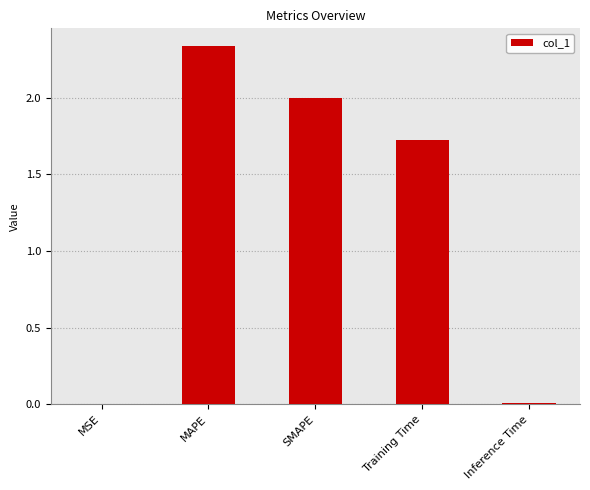

What is the sum of the values at Training Time and SMAPE?

3.7